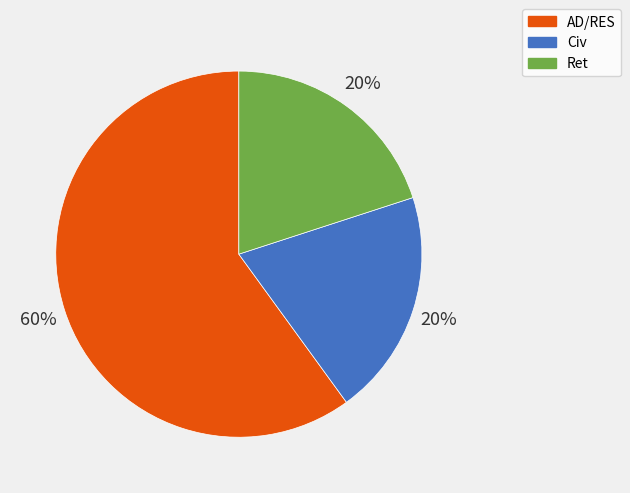

Which has a higher value, AD/RES or Ret?

AD/RES